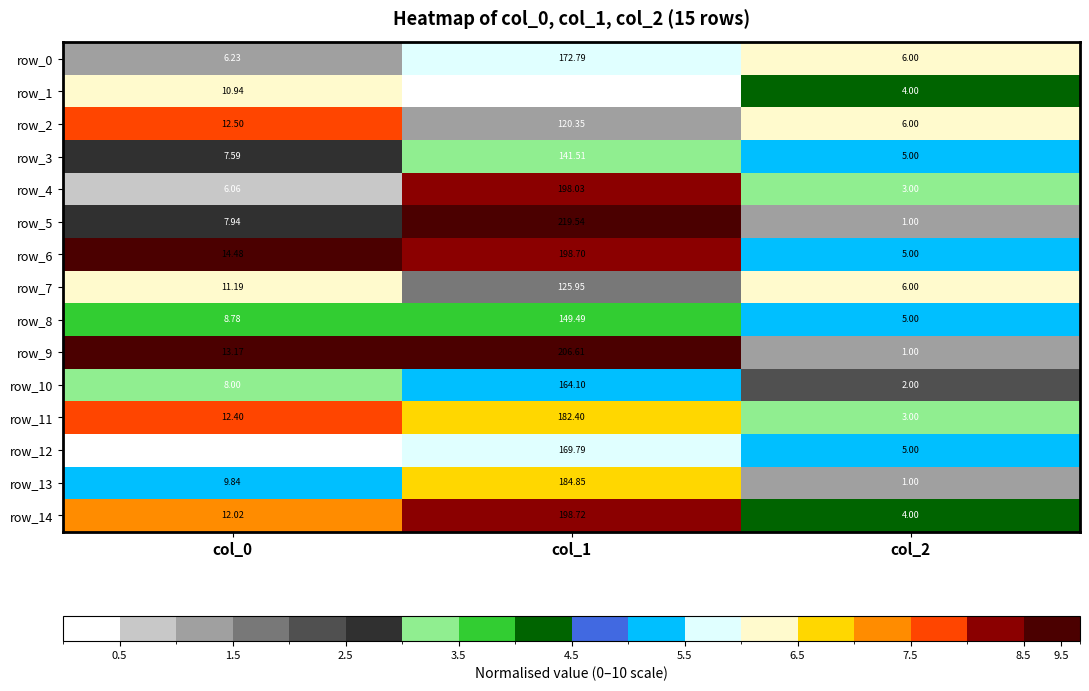

At which category does the chart reach its minimum across all series?

col_2